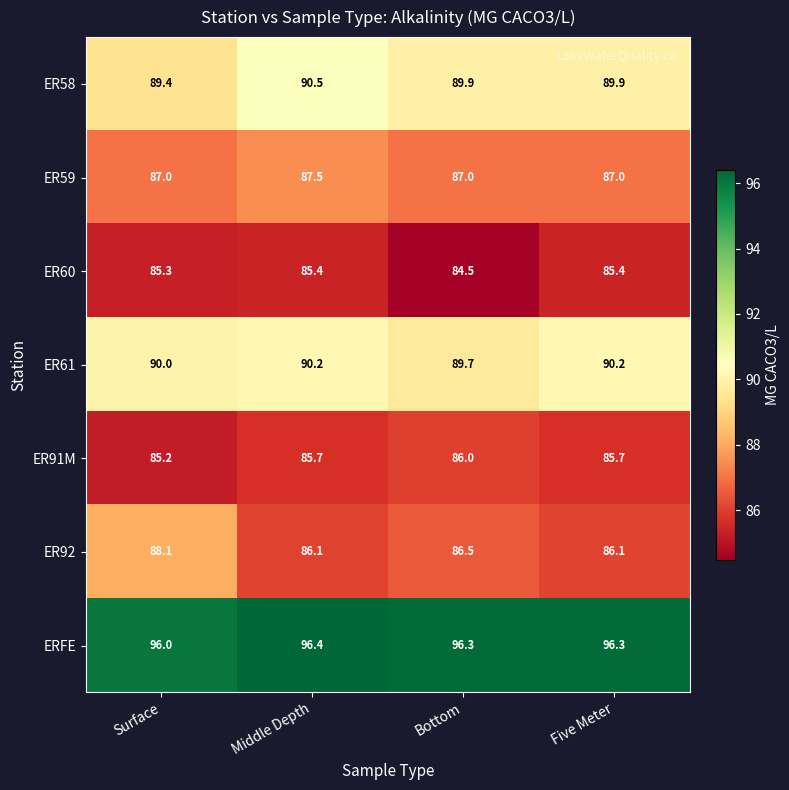

What is the spread (max minus min) of values at Surface?

10.8